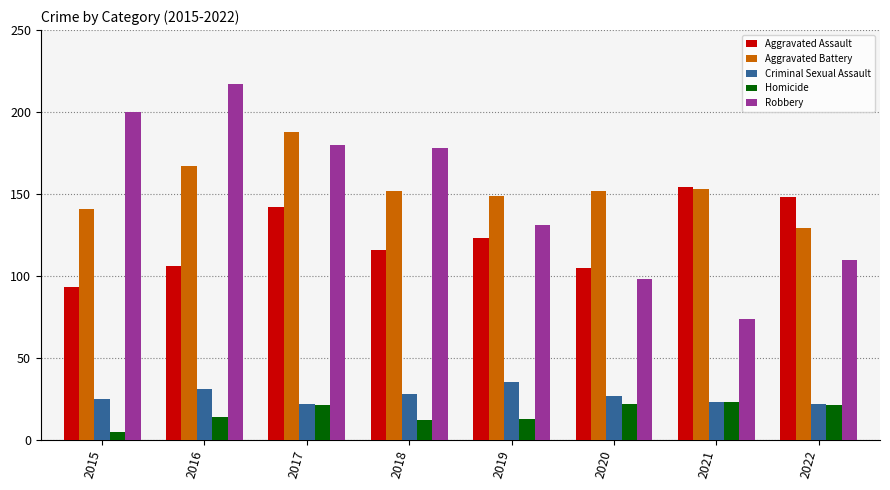

Which series has the widest spread of values?

Robbery